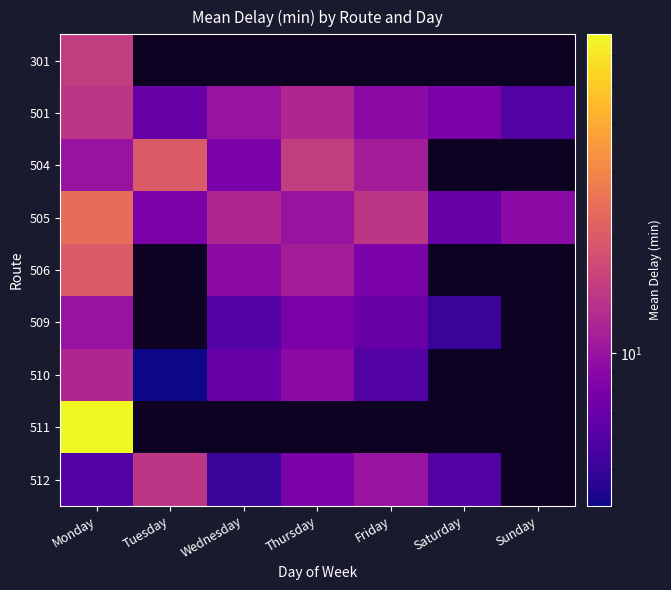

At which category does the chart reach its peak across all series?

Monday